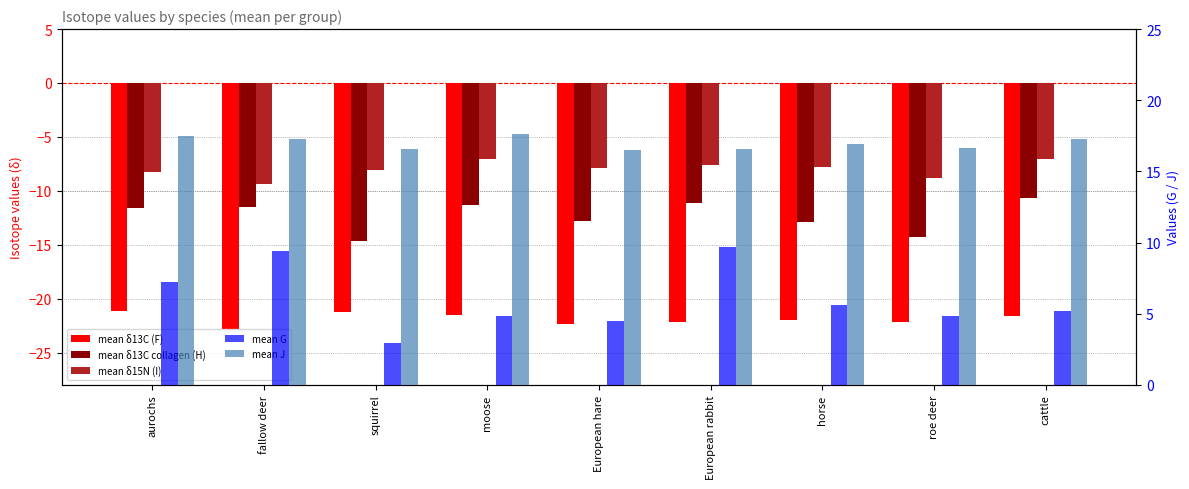

How many distinct data groups are displayed?

5